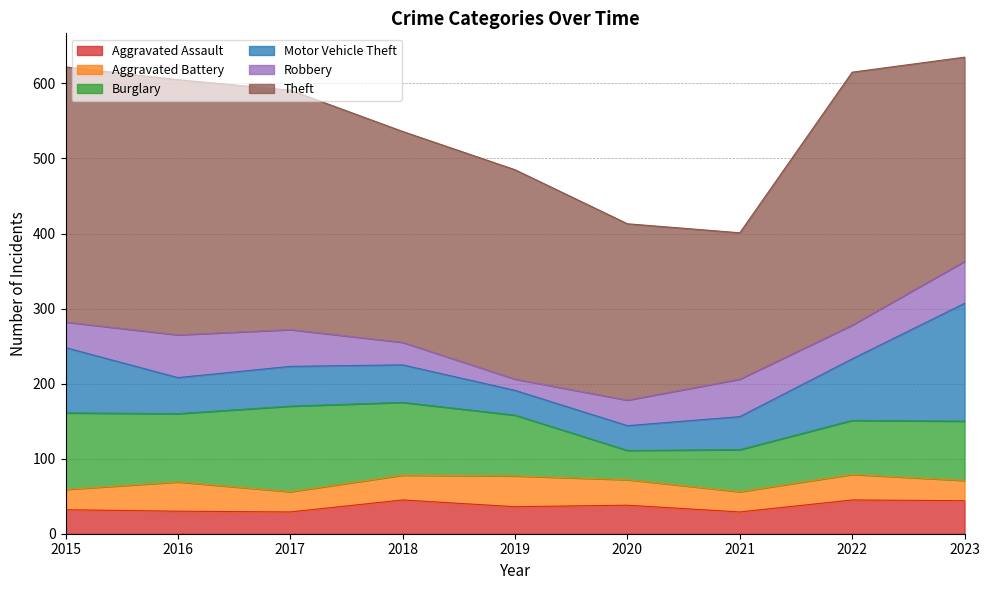

Does the chart display data point markers on the line(s)?

No